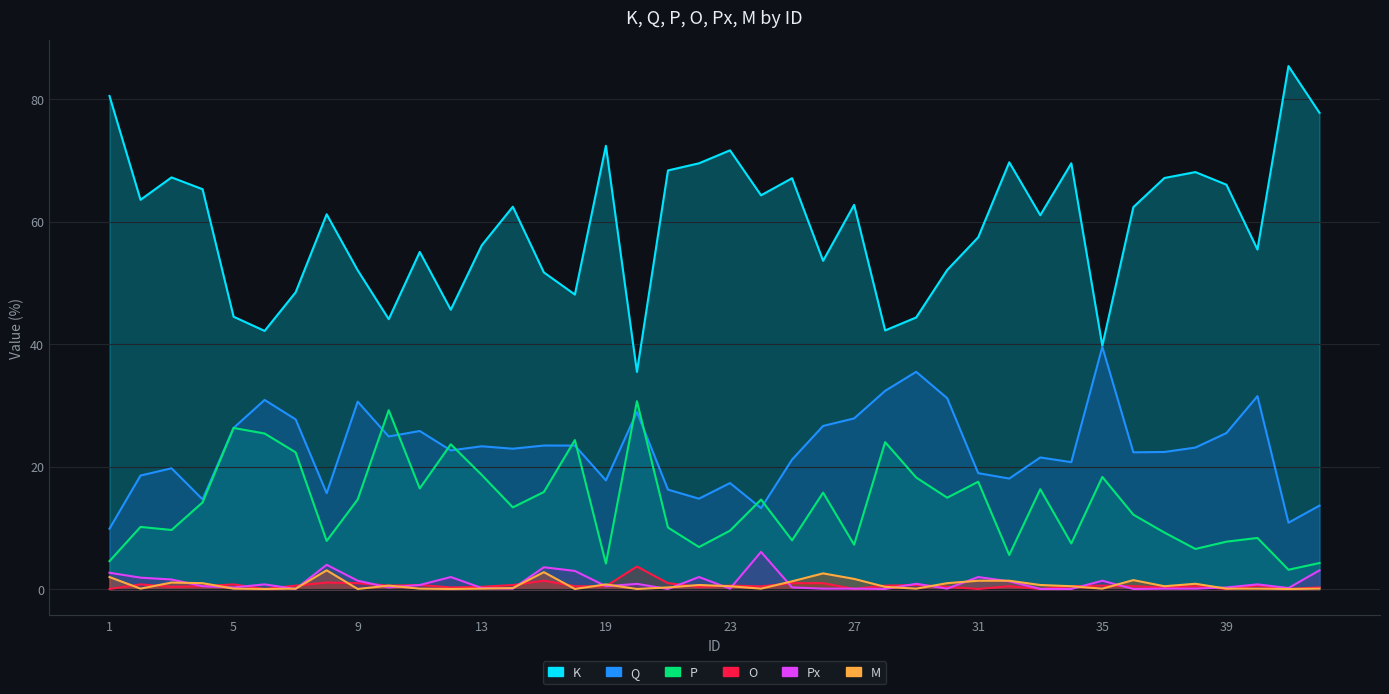

Is the value of Q at 19 greater than the value of O at 31?

Yes